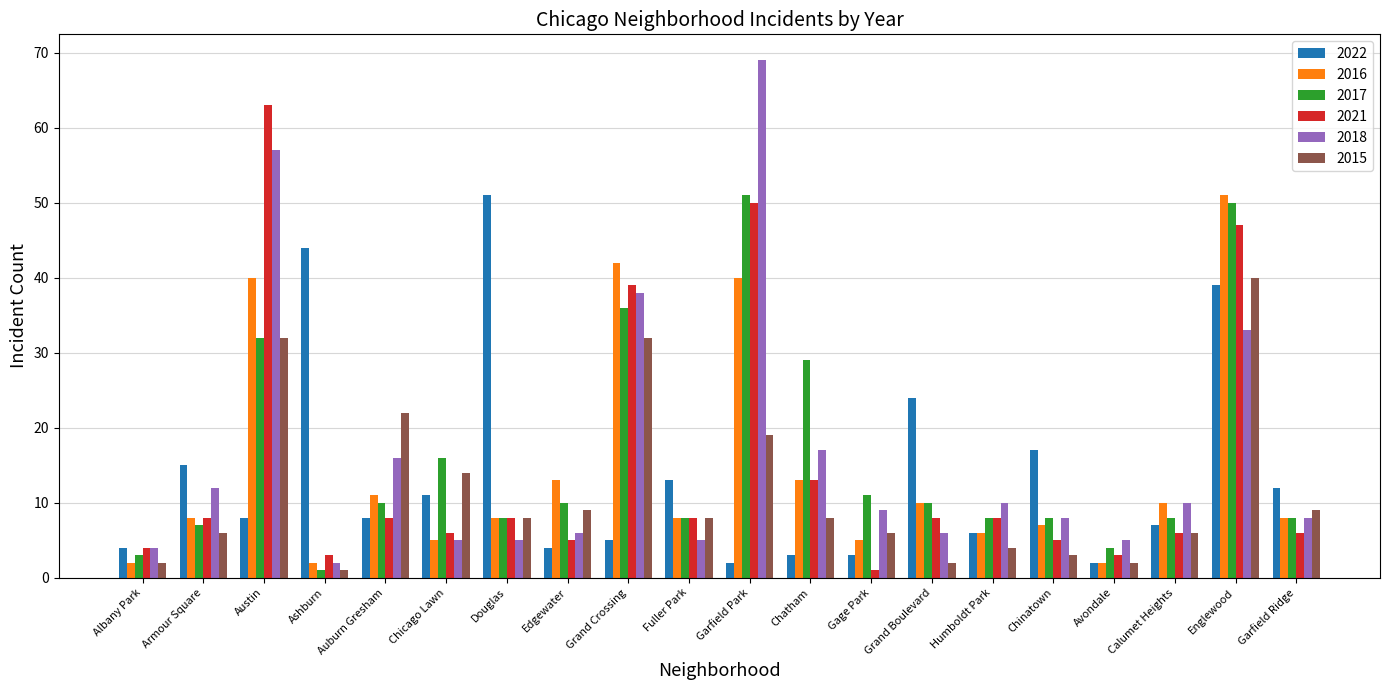

What is the highest value of the 2018 series?

69